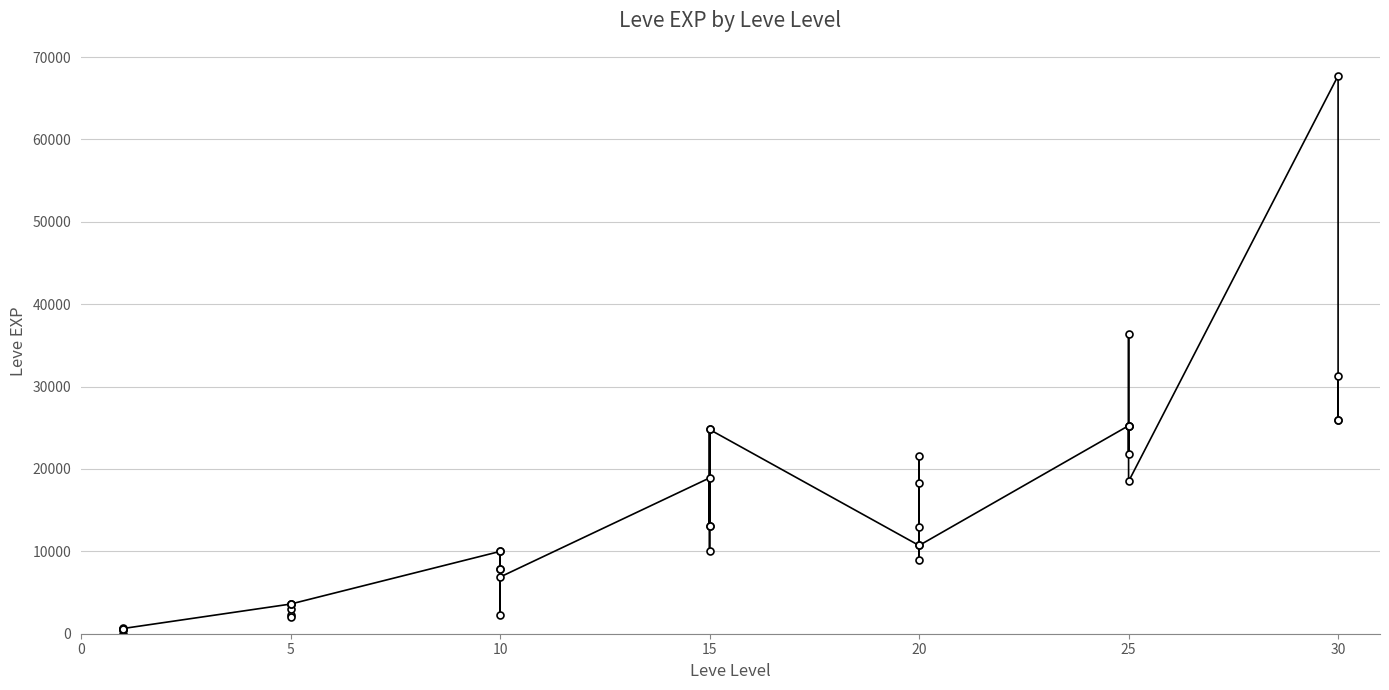

True or false: the data shows 236 at −5.

False